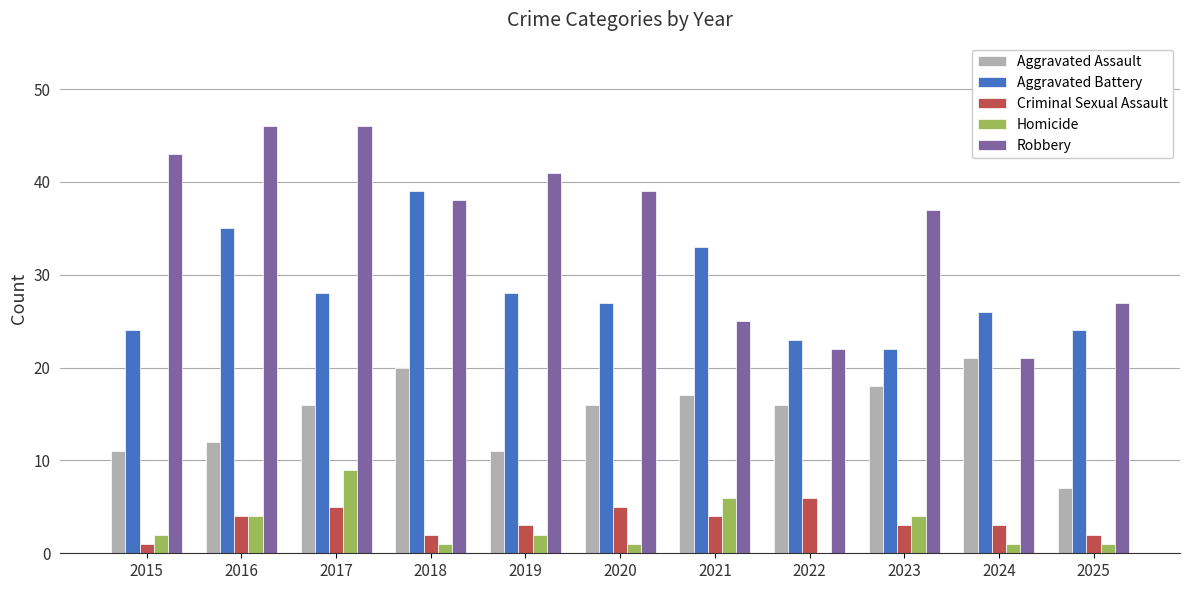

How many data points does each series have?

11